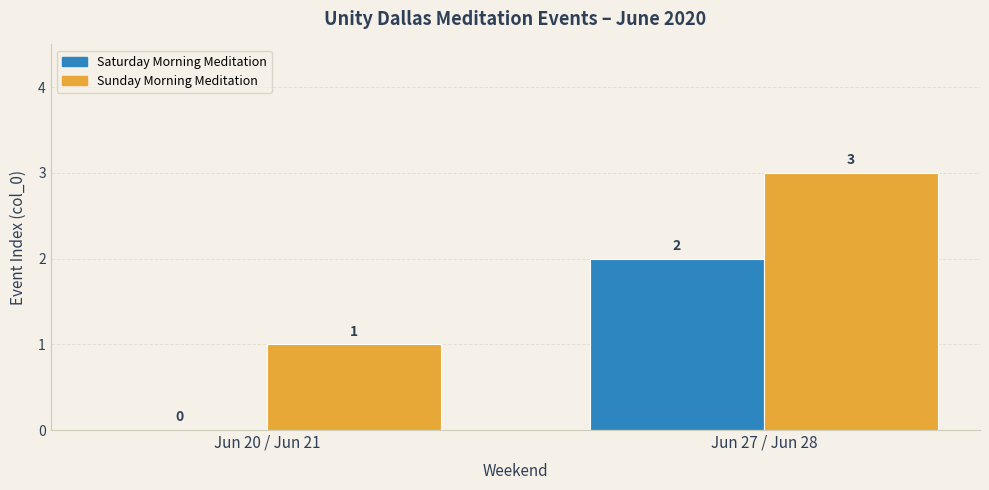

Reading right to left, extract all data points from this chart.

Saturday Morning Meditation: Jun 27 / Jun 28=2	Jun 20 / Jun 21=0
Sunday Morning Meditation: Jun 27 / Jun 28=3	Jun 20 / Jun 21=1